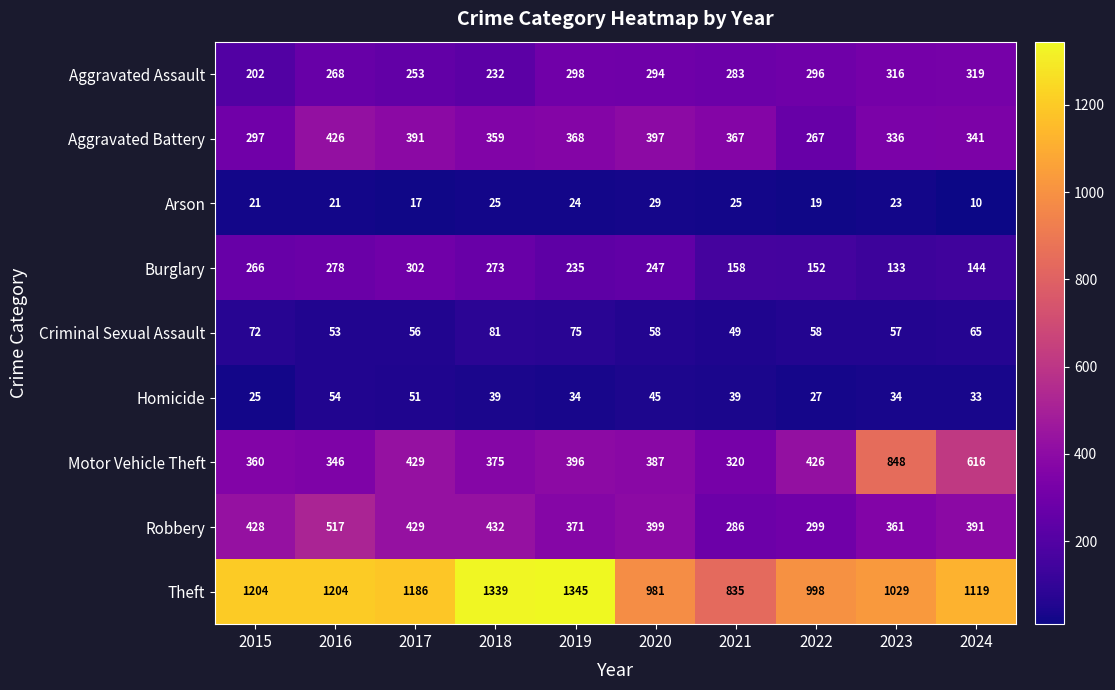

Where does the Burglary series first go above 247?

2015